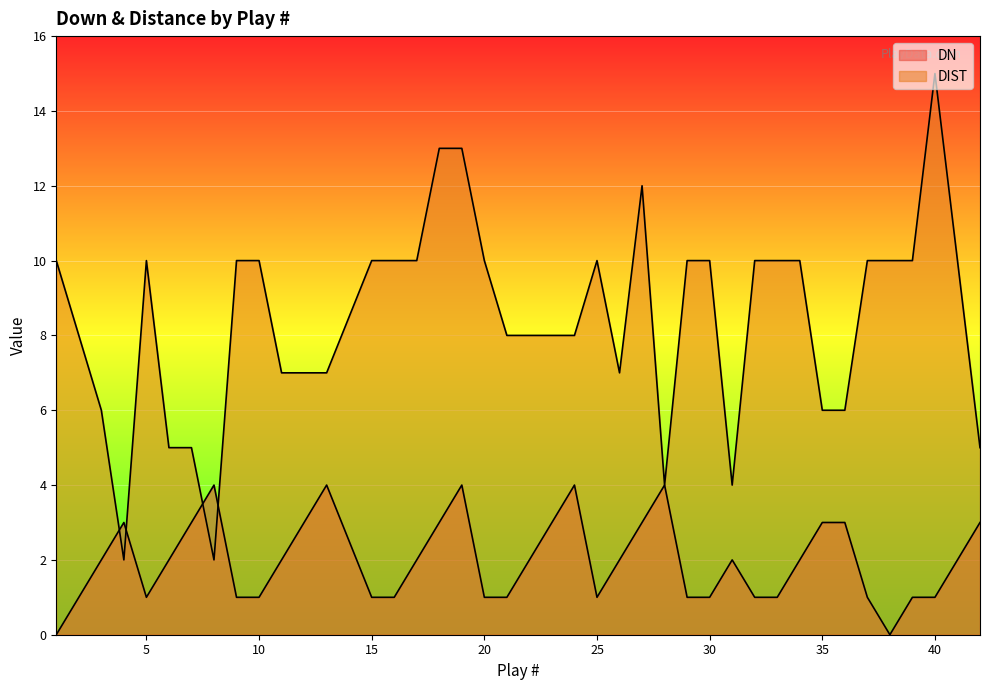

True or false: DIST has more than 0 interior local peaks.

True